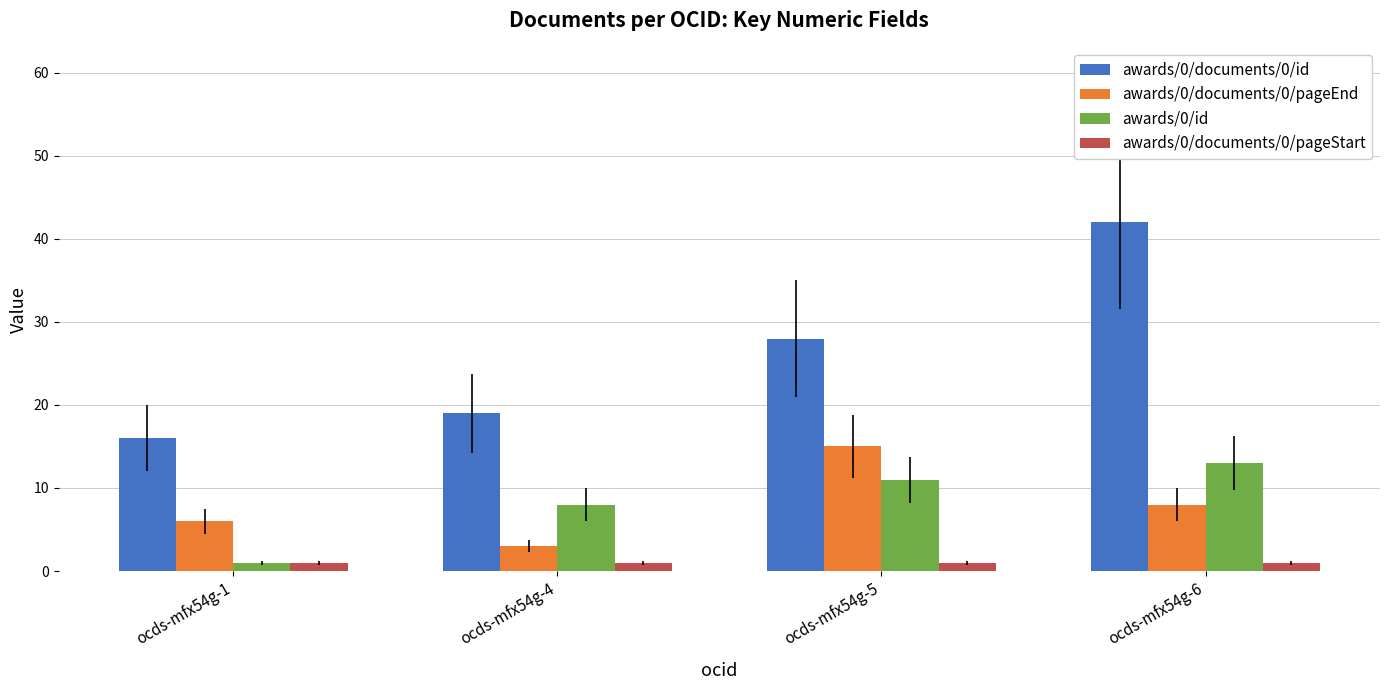

What is the average value of the awards/0/documents/0/pageStart series?

1